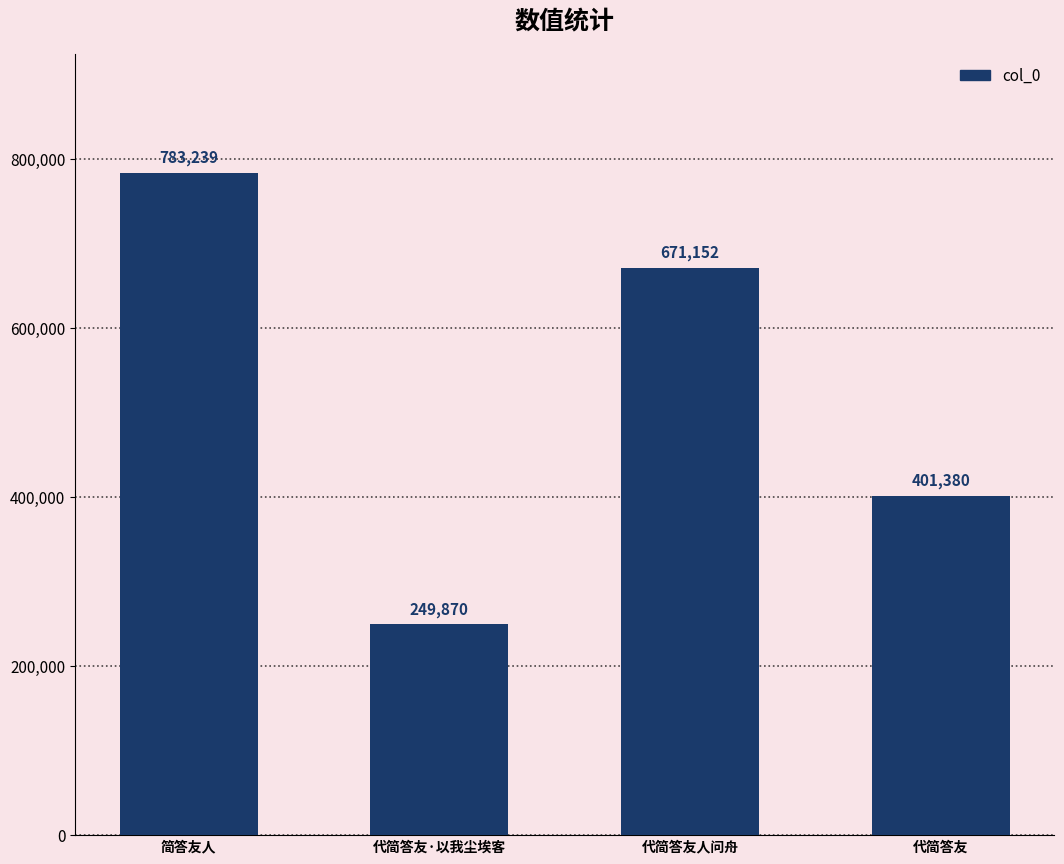

What is the smallest value displayed?

249870